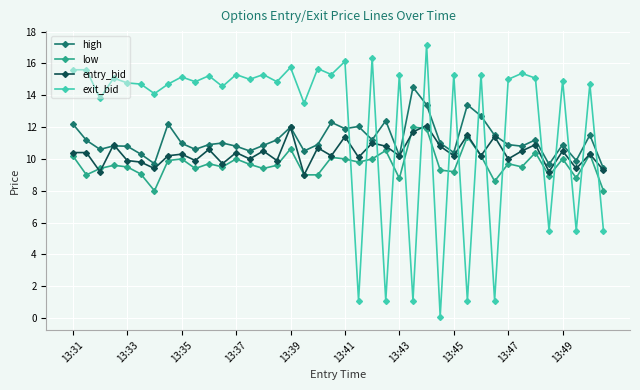

Which series has the largest total across all categories?

exit_bid